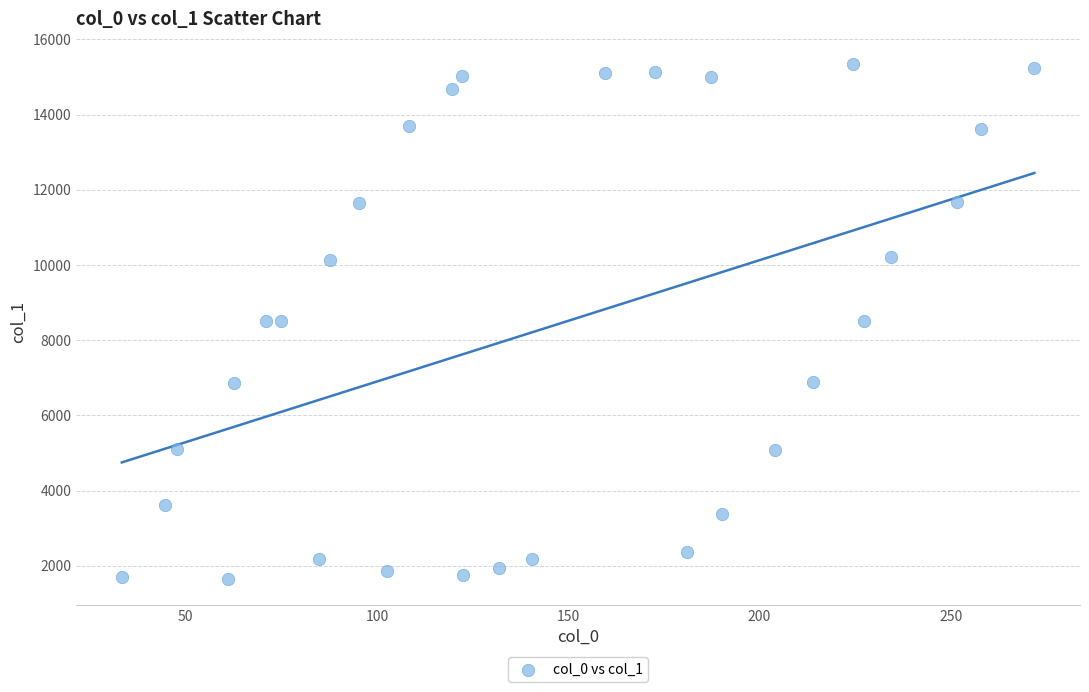

What is the range of X values (max minus min)?

238.6